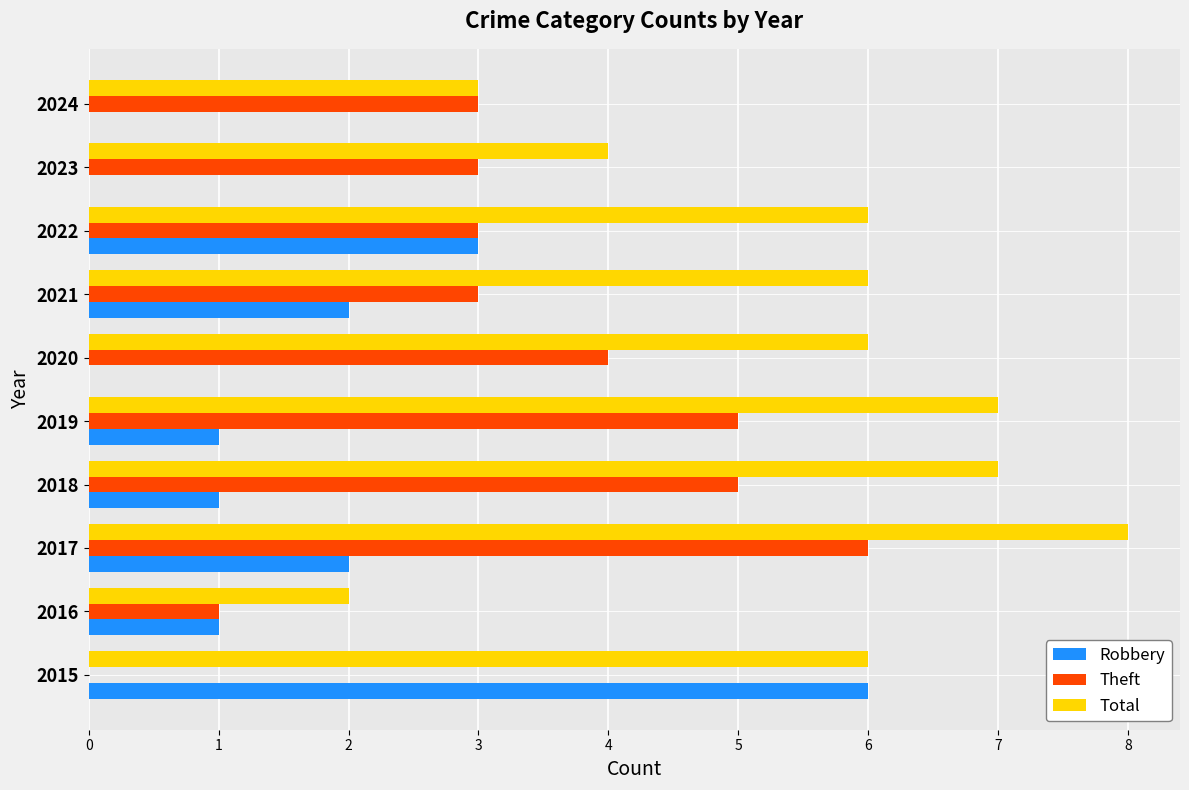

Which series changed the most between 2022 and 2023?

Robbery